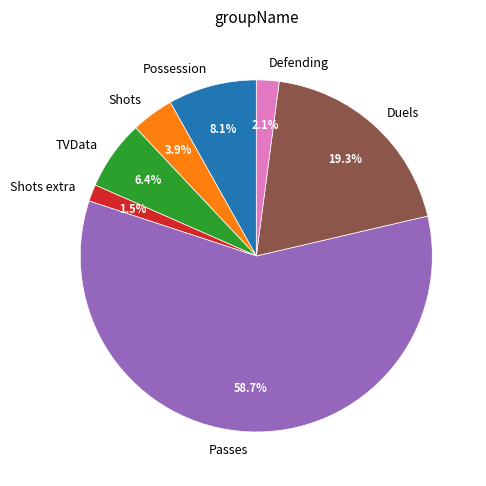

Which category has the smallest portion of the pie?

Shots extra